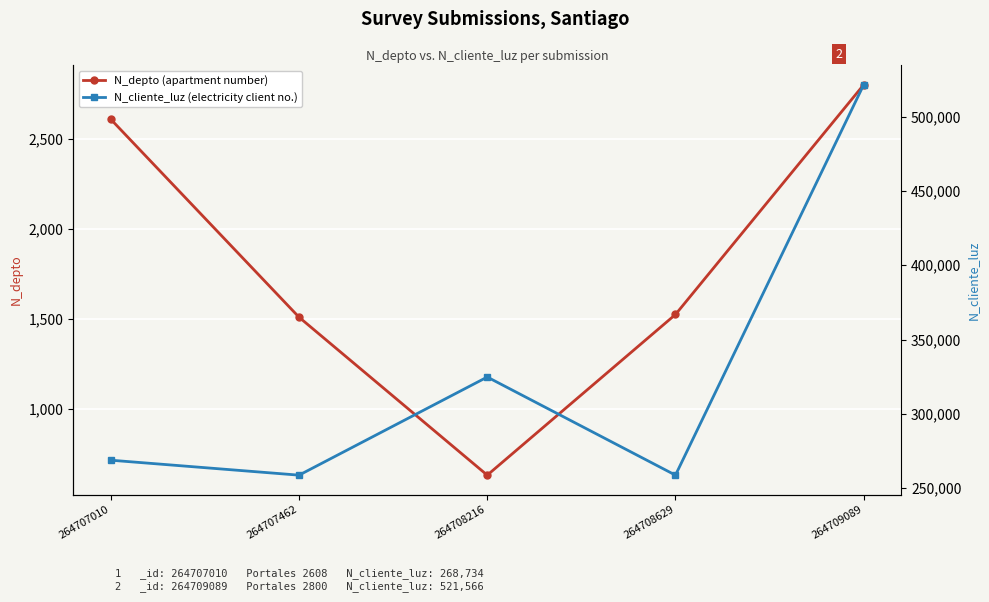

Which has a higher value, 264707462 or 264708216?

264707462